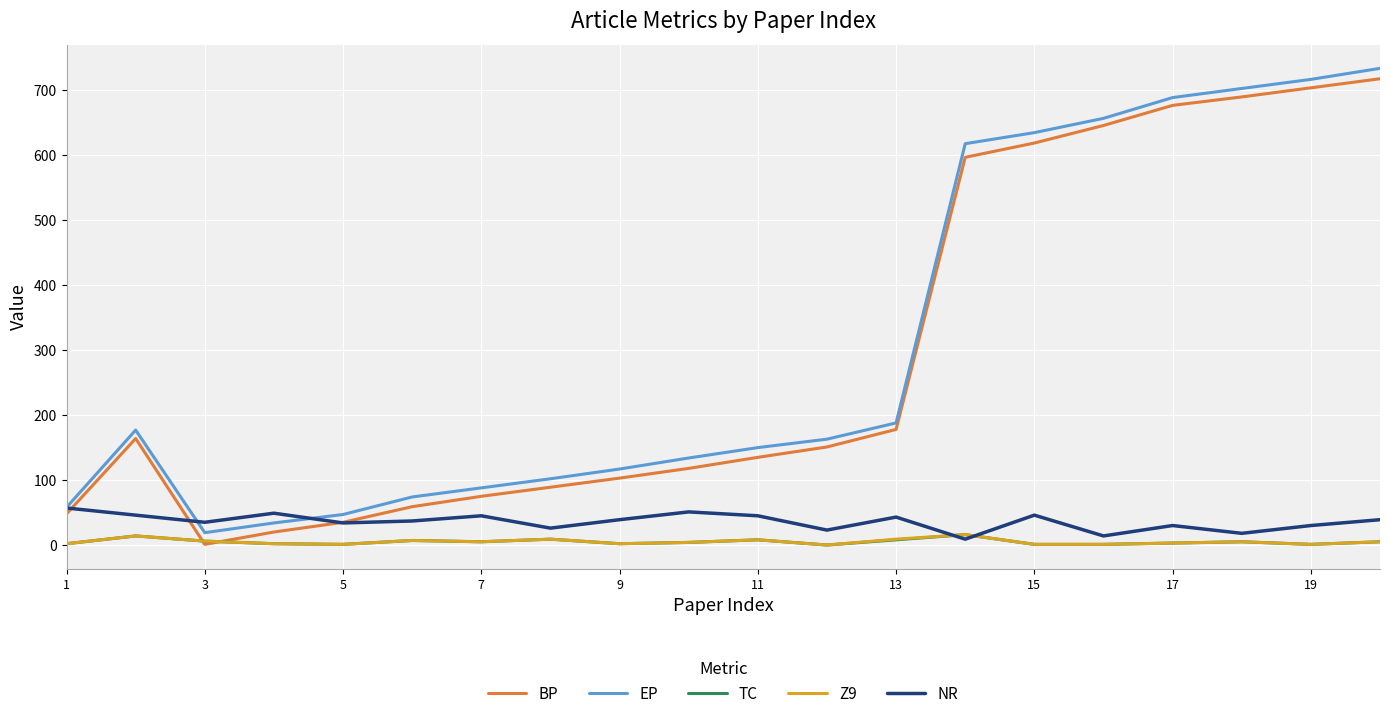

What are all the series names shown in the legend?

BP, EP, TC, Z9, NR